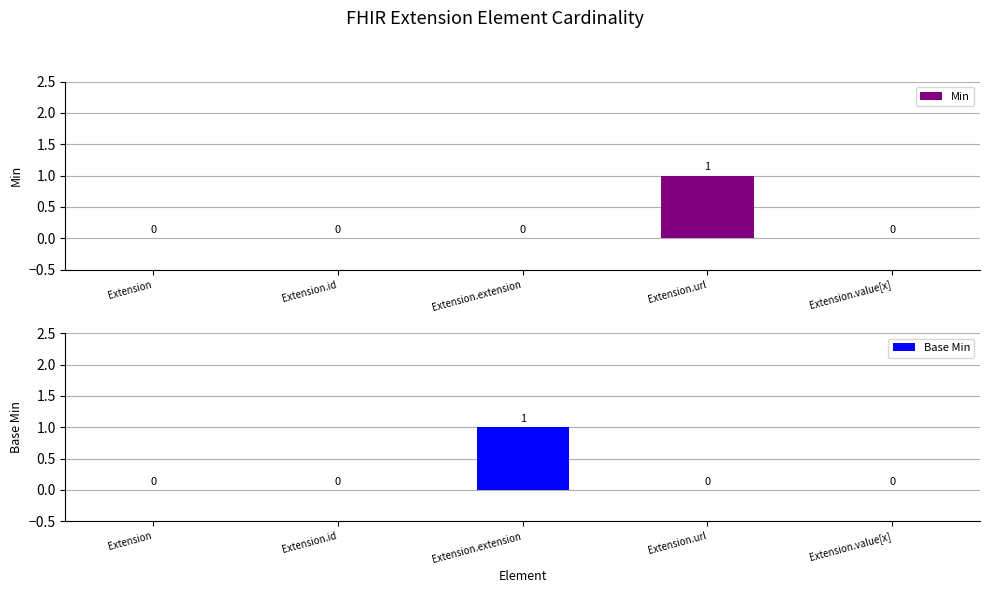

What is the label of the 5th bar from the left?

Extension.value[x]